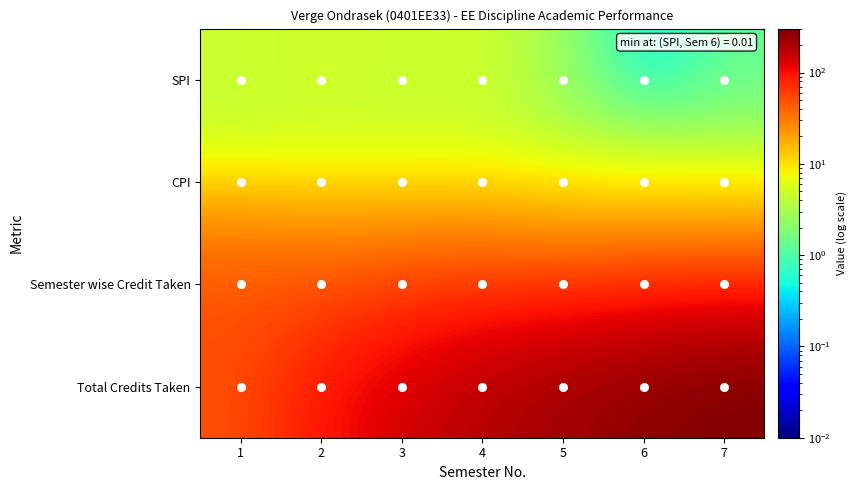

What is the spread (max minus min) of values at 4?

180.2